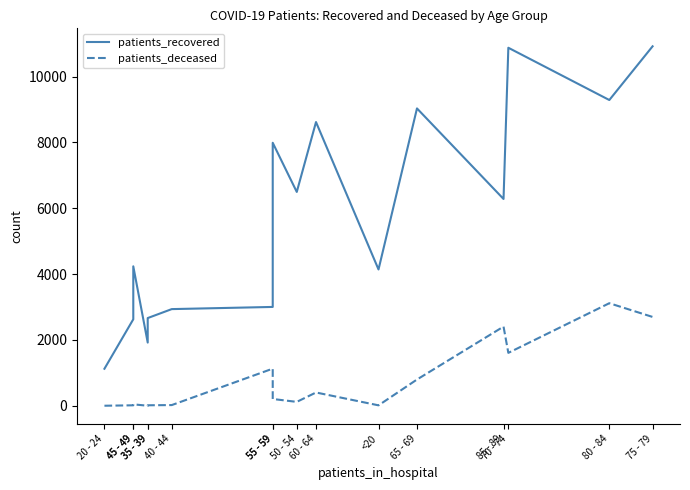

Does the chart have visible grid lines?

No